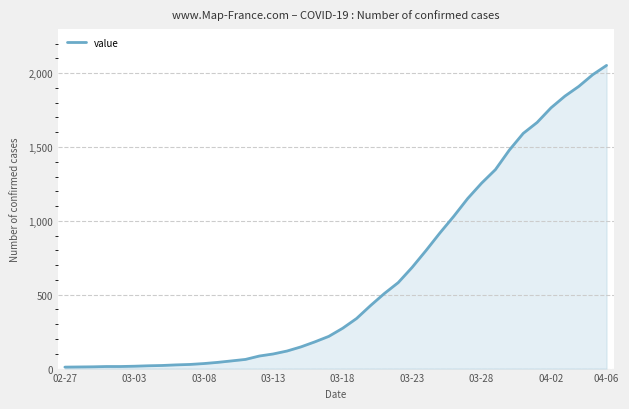

What is the maximum value shown in the chart?

2052